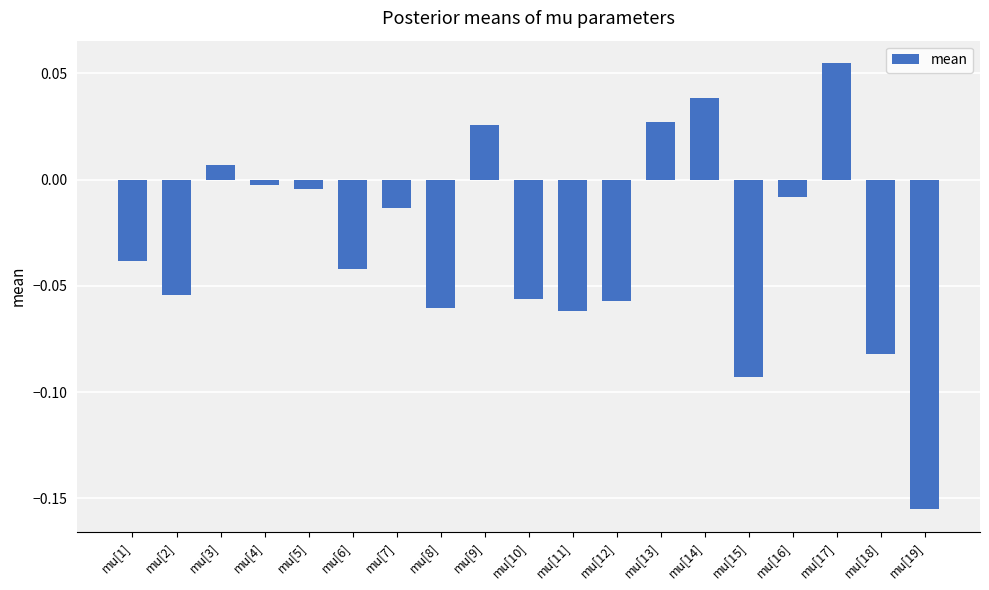

How many categories are shown in the chart?

19